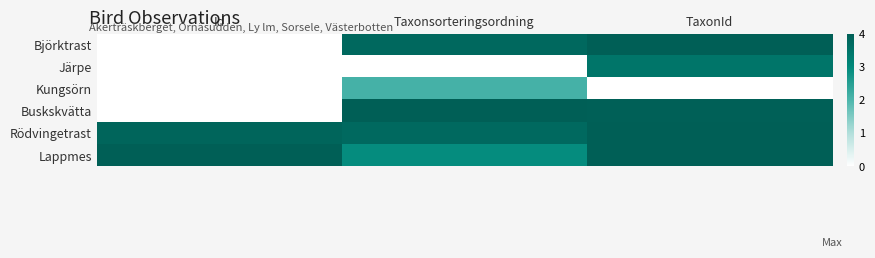

Which has a higher value, Id or Taxonsorteringsordning?

Taxonsorteringsordning